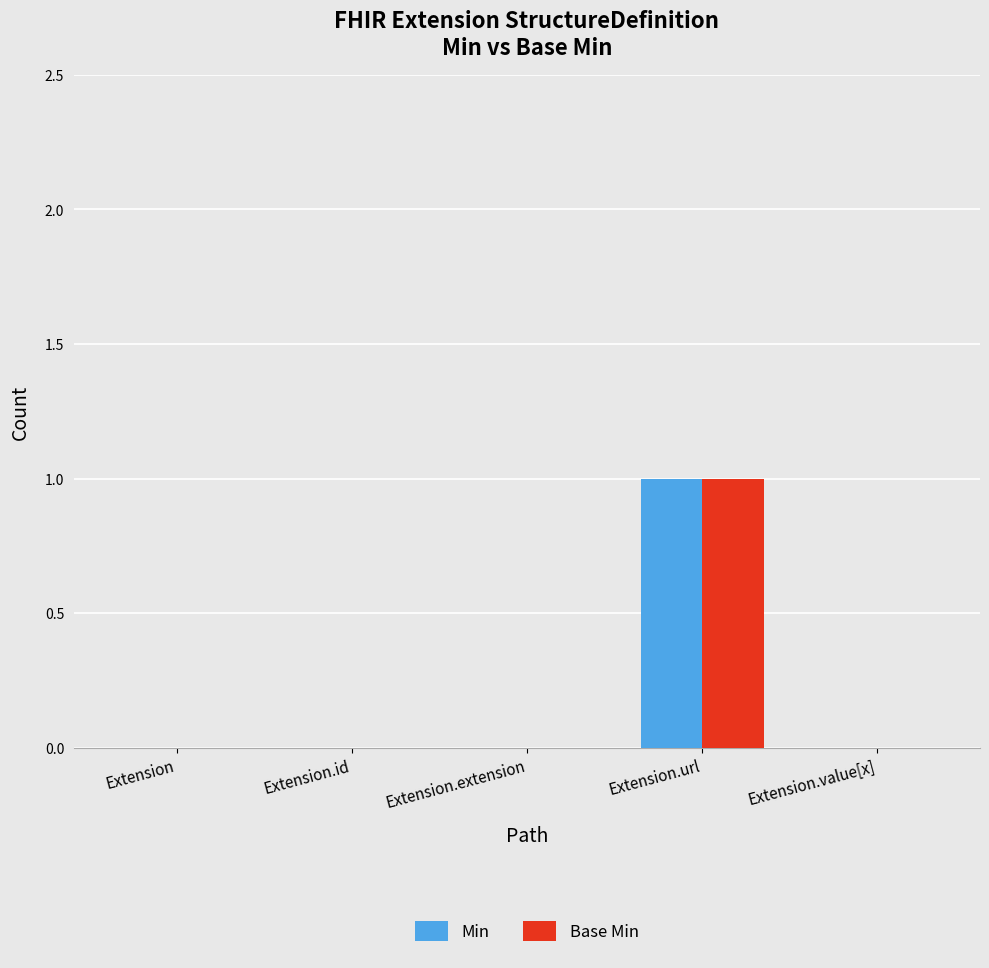

The value of Min at Extension.value[x] is 0. True or false?

True